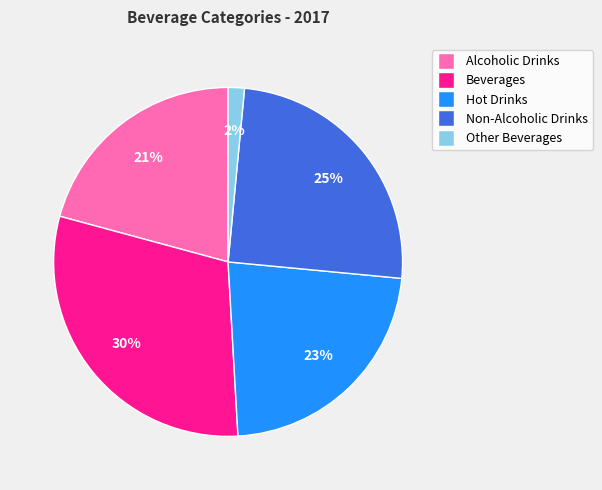

Approximately how many times larger is the value at Non-Alcoholic Drinks compared to Hot Drinks?

1.1